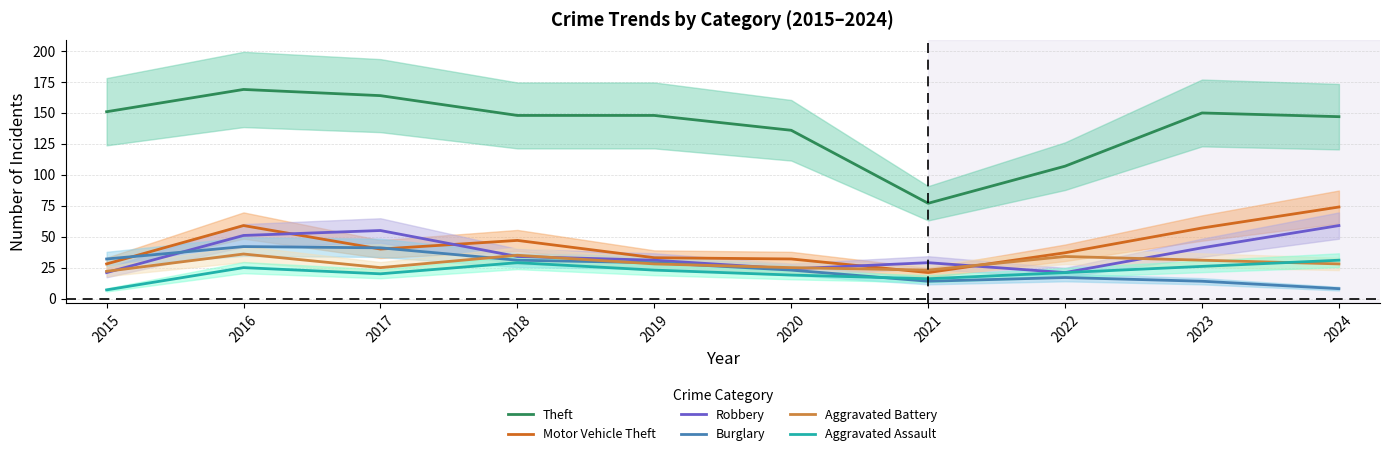

True or false: Aggravated Battery has a value of 23 at 2021.

True